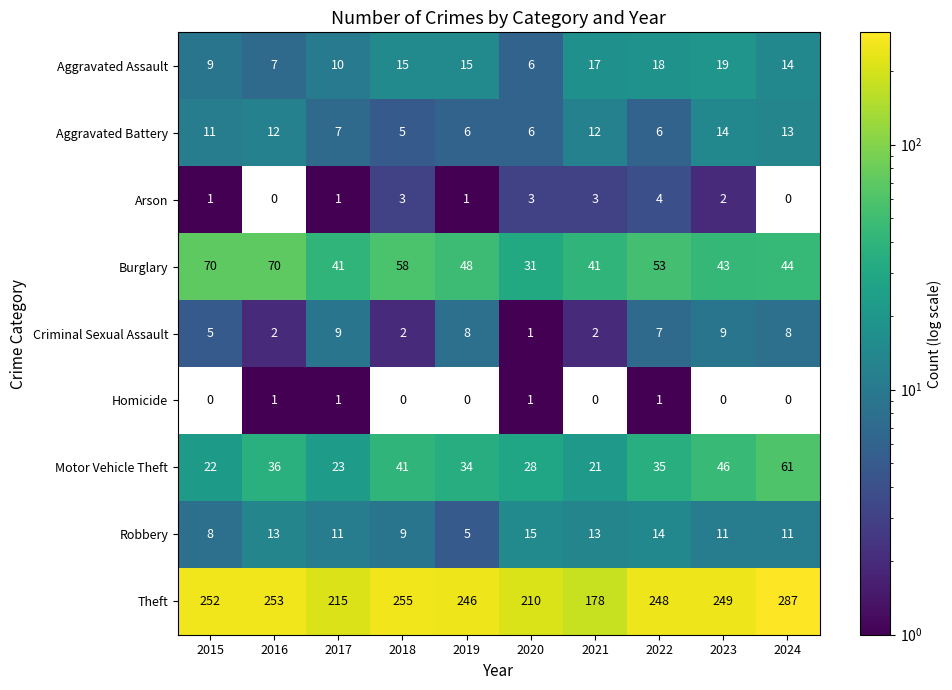

What is the total value across all series at 2020?

301